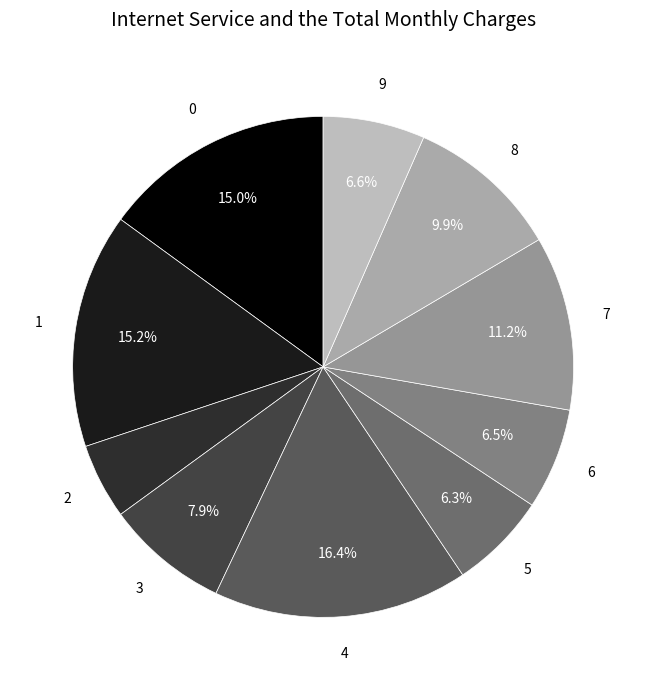

To the nearest percent, what is the average slice percentage?

10%